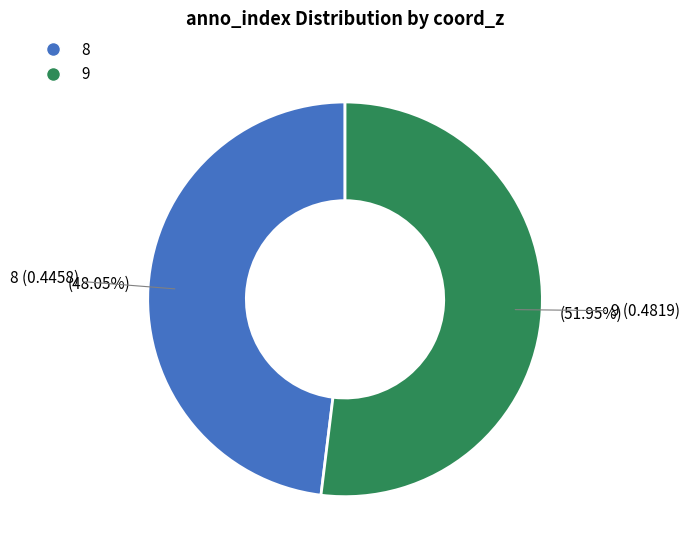

How many slices are in this pie chart?

2